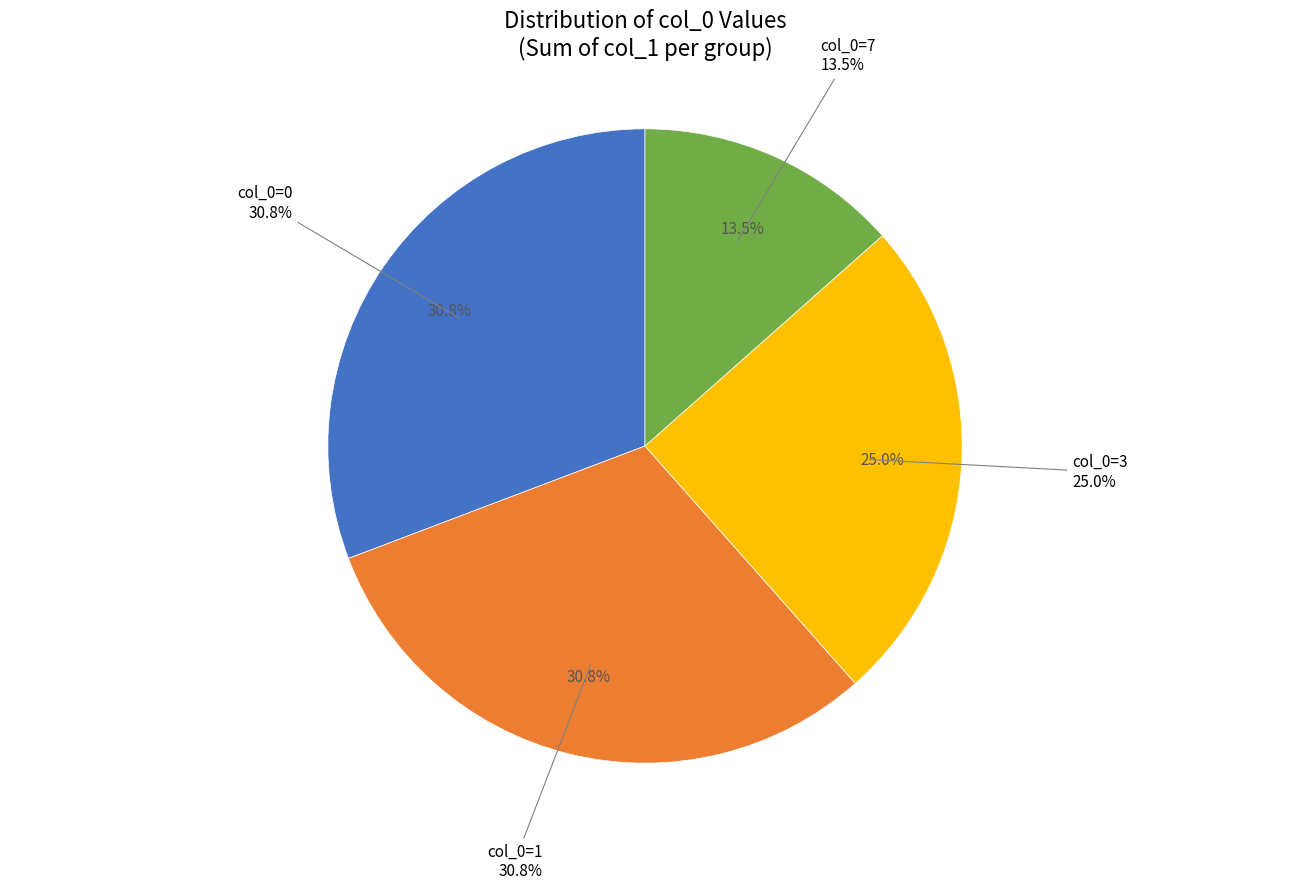

Is there a majority slice in this chart?

Yes